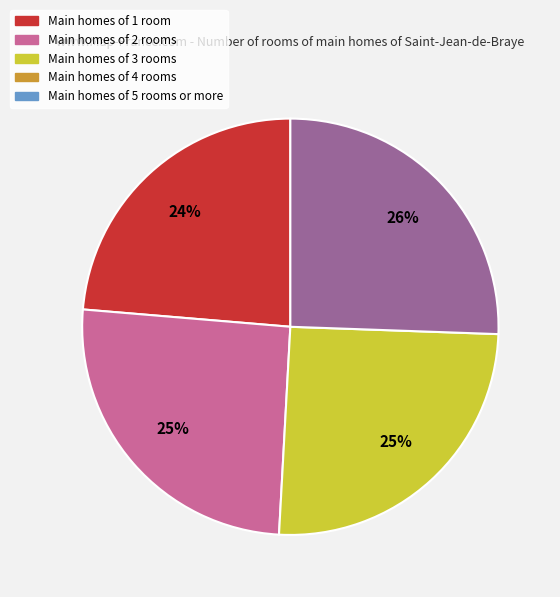

To the nearest percent, what is the difference between the largest and smallest slice percentages?

2%